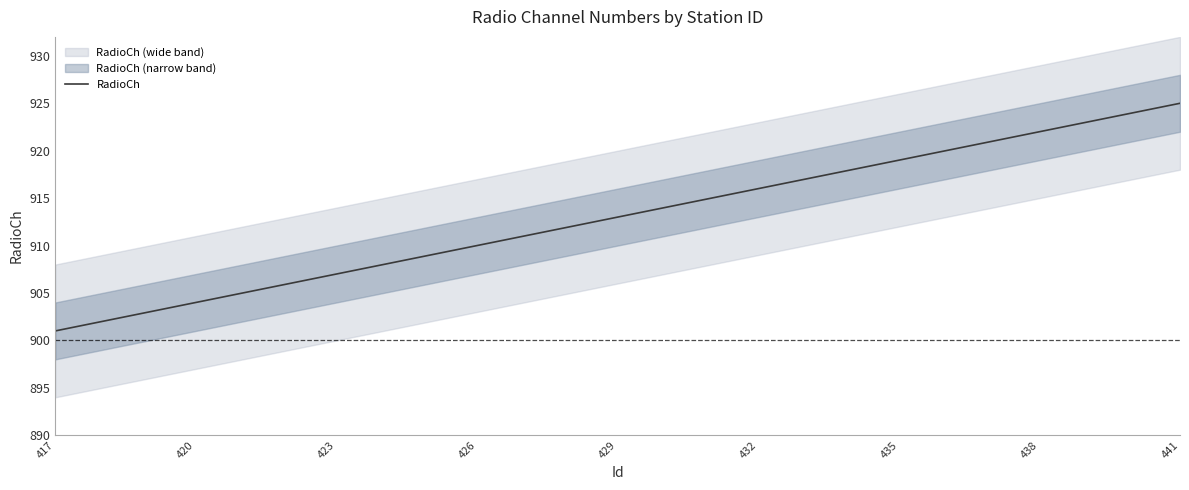

What is the highest value of the RadioCh series?

925